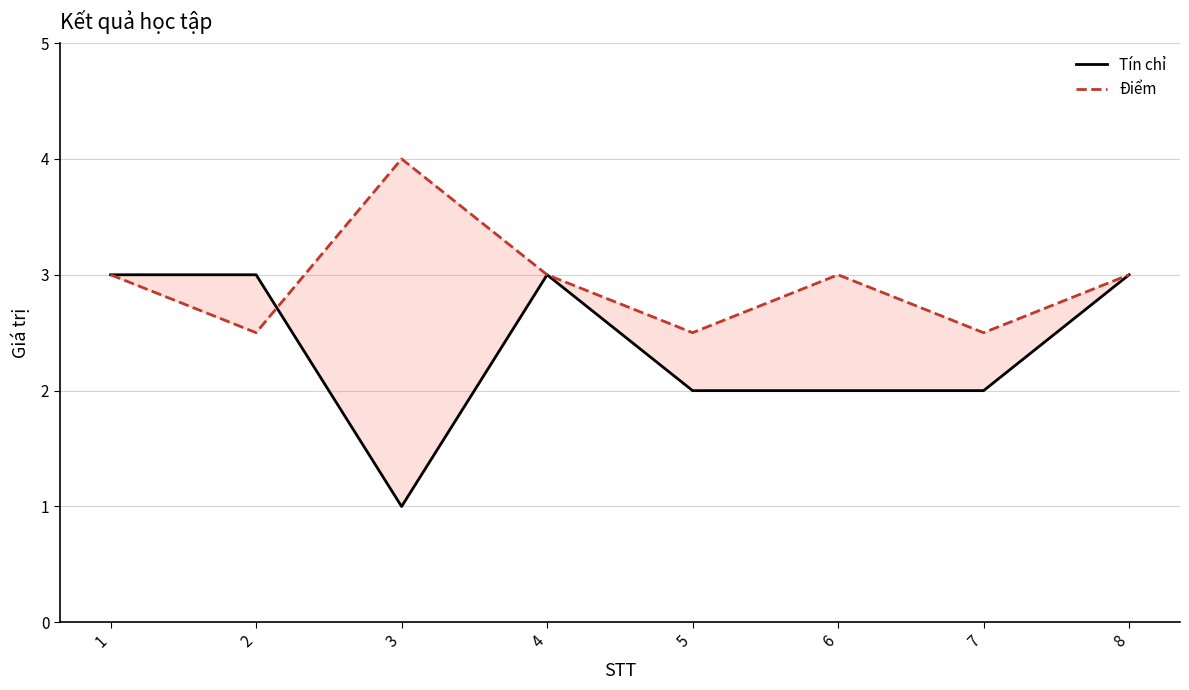

Where is Điểm nearest to the value 3?

1